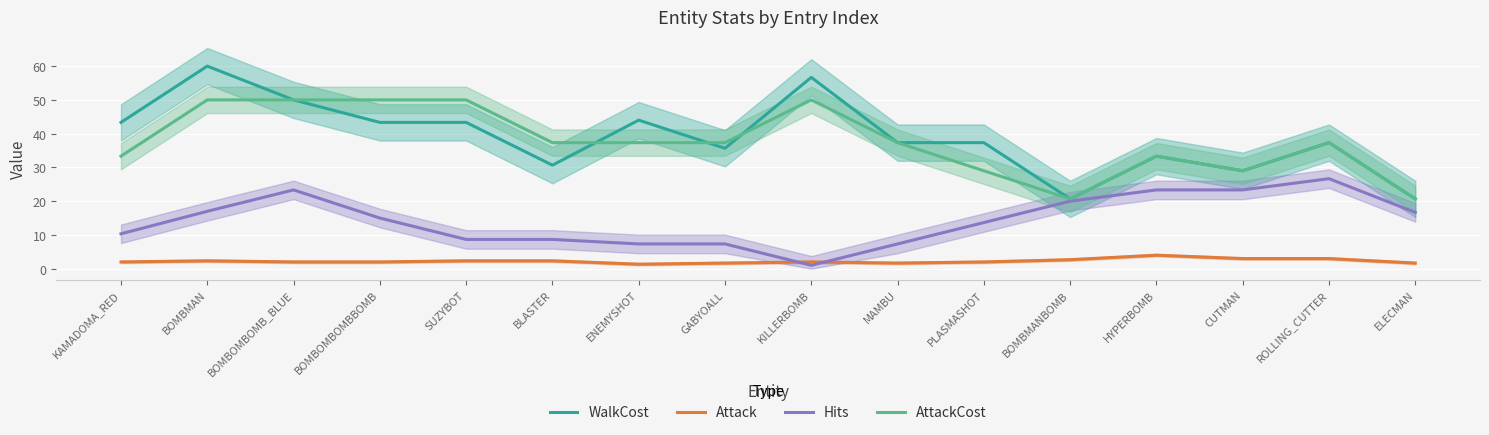

Reading left to right, transcribe all the data shown in this chart.

WalkCost: KAMADOMA_RED=43.3	BOMBMAN=60.0	BOMBOMBOMB_BLUE=50.0	BOMBOMBOMBBOMB=43.3	SUZYBOT=43.3	BLASTER=30.7	ENEMYSHOT=44.0	GABYOALL=35.7	KILLERBOMB=56.7	MAMBU=37.3	PLASMASHOT=37.3	BOMBMANBOMB=20.7	HYPERBOMB=33.3	CUTMAN=29.0	ROLLING_CUTTER=37.3	ELECMAN=20.7
Attack: KAMADOMA_RED=2.0	BOMBMAN=2.3	BOMBOMBOMB_BLUE=2.0	BOMBOMBOMBBOMB=2.0	SUZYBOT=2.3	BLASTER=2.3	ENEMYSHOT=1.3	GABYOALL=1.7	KILLERBOMB=2.0	MAMBU=1.7	PLASMASHOT=2.0	BOMBMANBOMB=2.7	HYPERBOMB=4.0	CUTMAN=3.0	ROLLING_CUTTER=3.0	ELECMAN=1.7
Hits: KAMADOMA_RED=10.3	BOMBMAN=17.0	BOMBOMBOMB_BLUE=23.3	BOMBOMBOMBBOMB=15.0	SUZYBOT=8.7	BLASTER=8.7	ENEMYSHOT=7.3	GABYOALL=7.3	KILLERBOMB=1.0	MAMBU=7.3	PLASMASHOT=13.7	BOMBMANBOMB=20.0	HYPERBOMB=23.3	CUTMAN=23.3	ROLLING_CUTTER=26.7	ELECMAN=16.7
AttackCost: KAMADOMA_RED=33.3	BOMBMAN=50.0	BOMBOMBOMB_BLUE=50.0	BOMBOMBOMBBOMB=50.0	SUZYBOT=50.0	BLASTER=37.3	ENEMYSHOT=37.3	GABYOALL=37.3	KILLERBOMB=50.0	MAMBU=37.3	PLASMASHOT=29.0	BOMBMANBOMB=20.7	HYPERBOMB=33.3	CUTMAN=29.0	ROLLING_CUTTER=37.3	ELECMAN=20.7